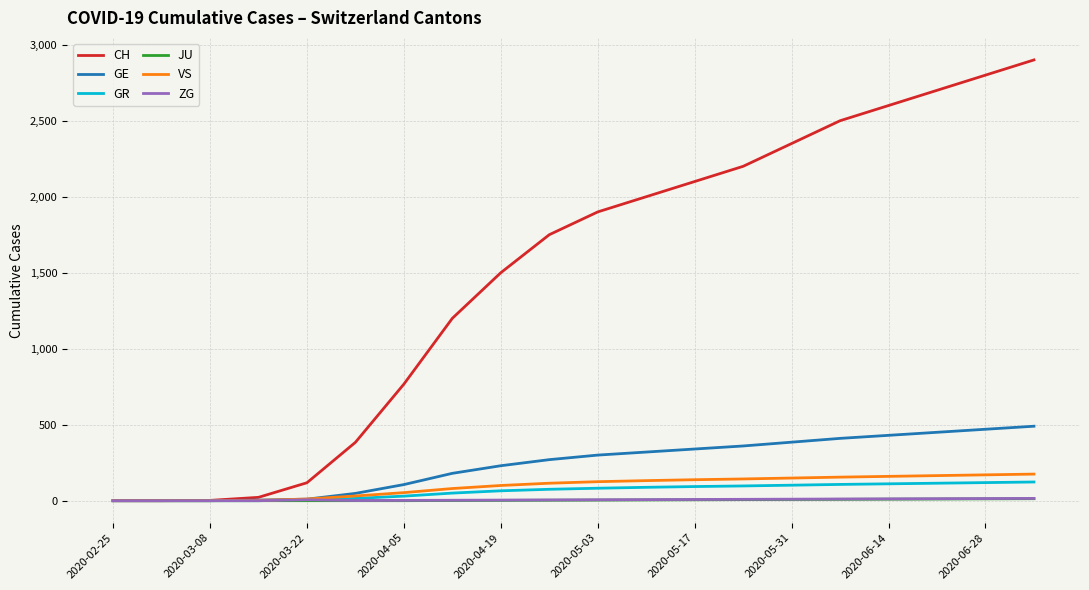

Which series has the largest range (max minus min)?

CH